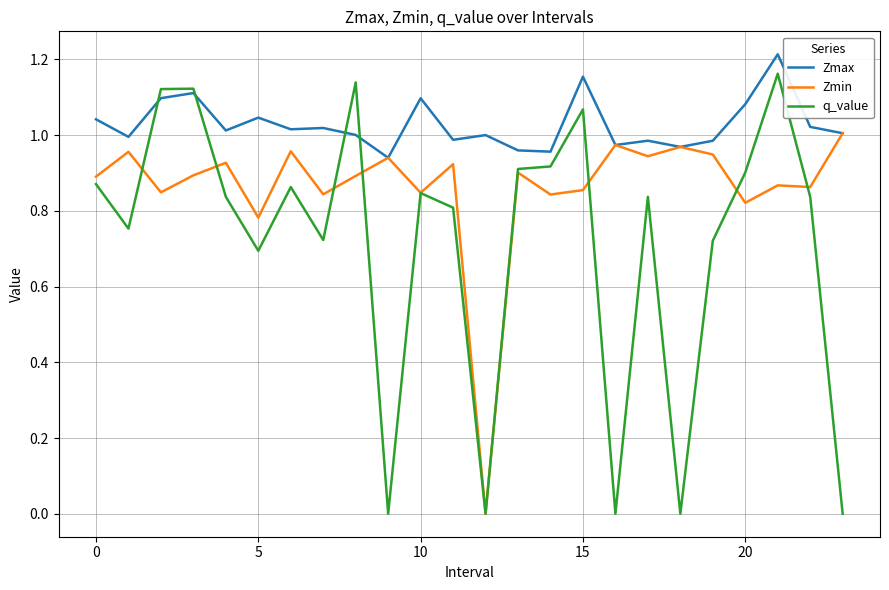

Which series has the largest total across all categories?

Zmax